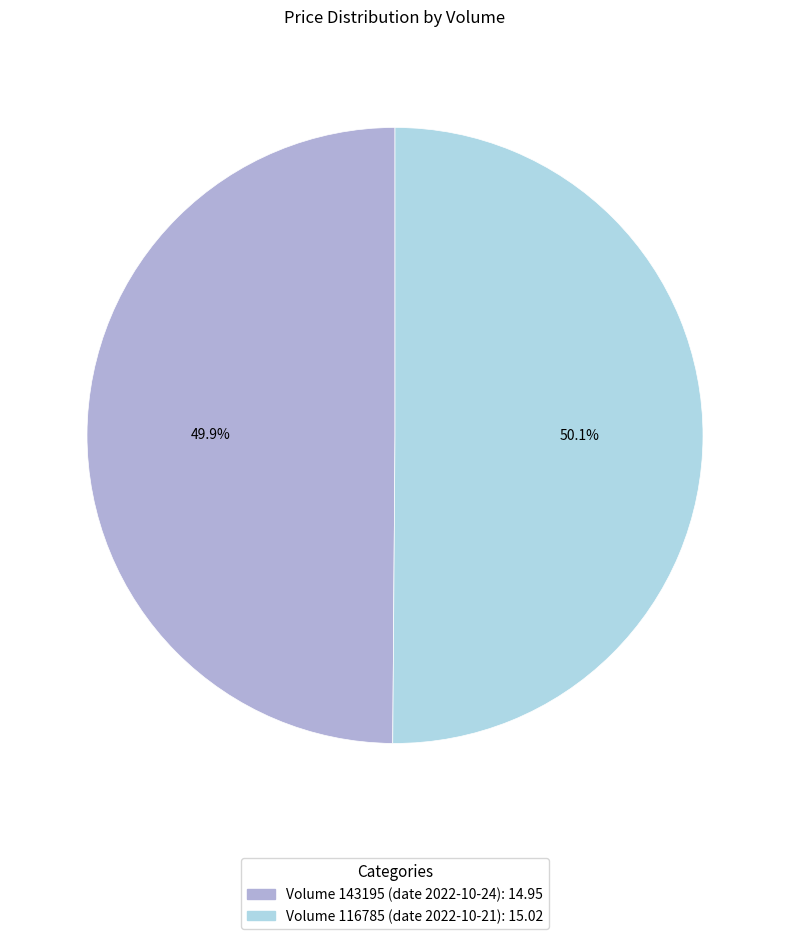

What percentage do Volume 143195 (date 2022-10-24): 14.95 and Volume 116785 (date 2022-10-21): 15.02 together represent?

100.0%